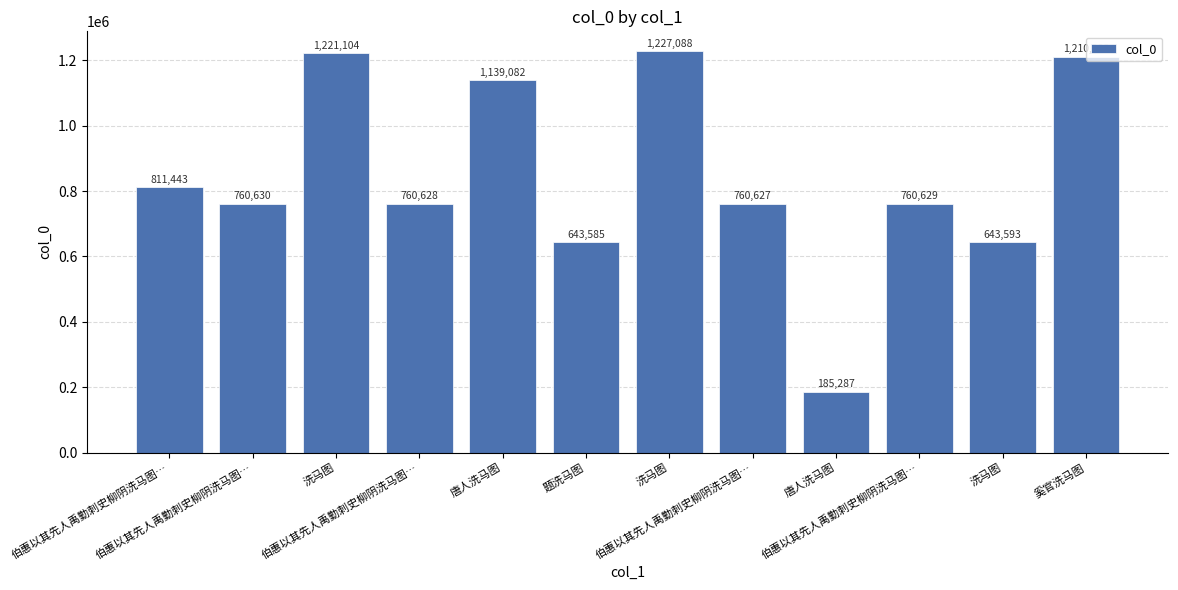

What is the label of the 8th bar from the left?

伯惠以其先人禹勤刺史柳阴洗马图…